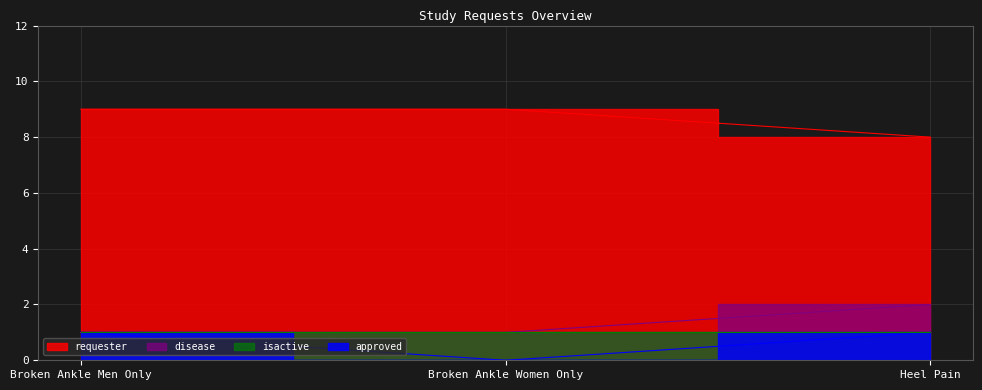

What is the label of the 1st point from the right?

Heel Pain